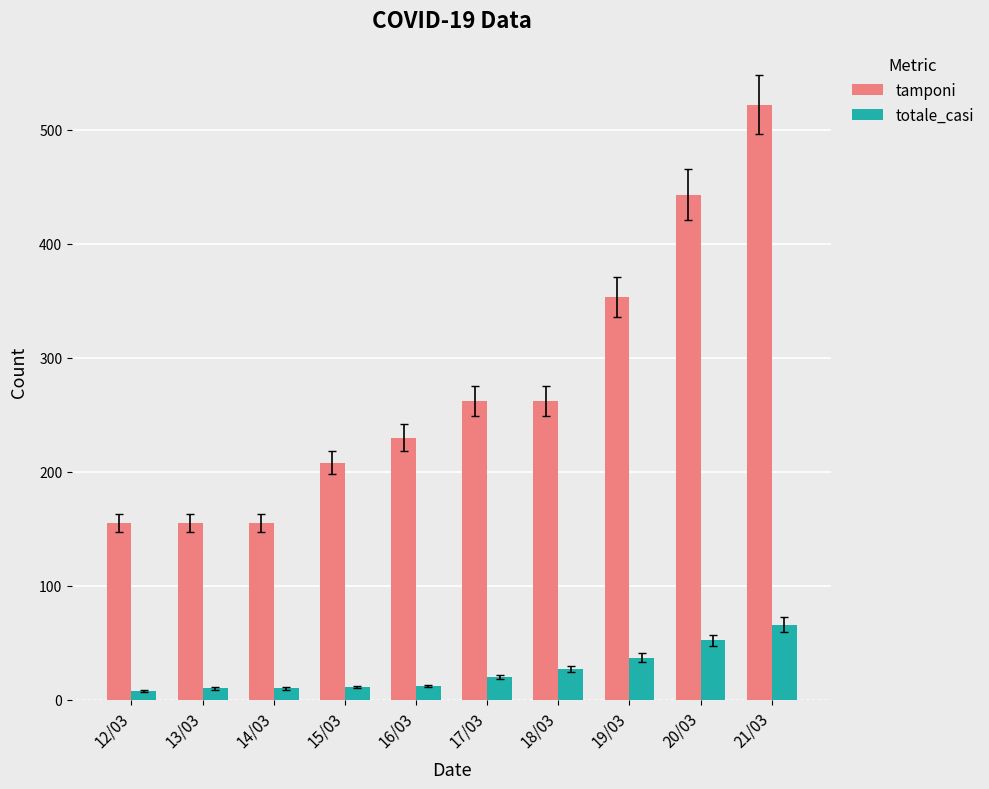

At which category does the chart reach its peak across all series?

21/03